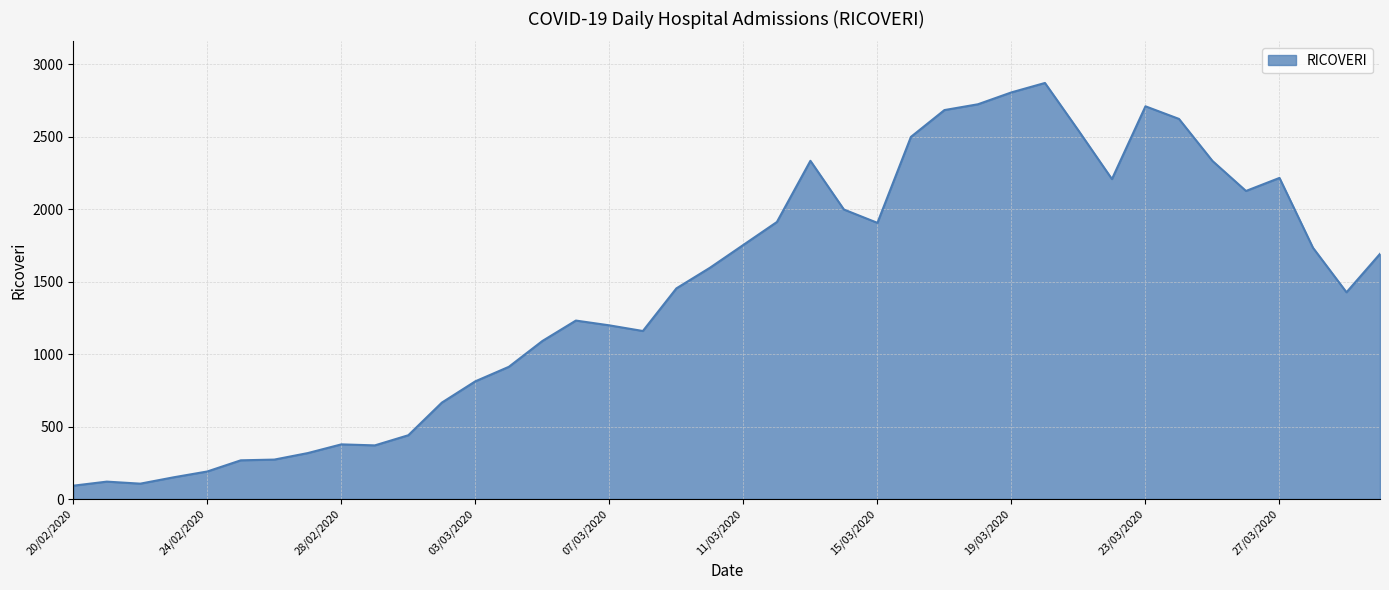

How many values are below 1595?

20